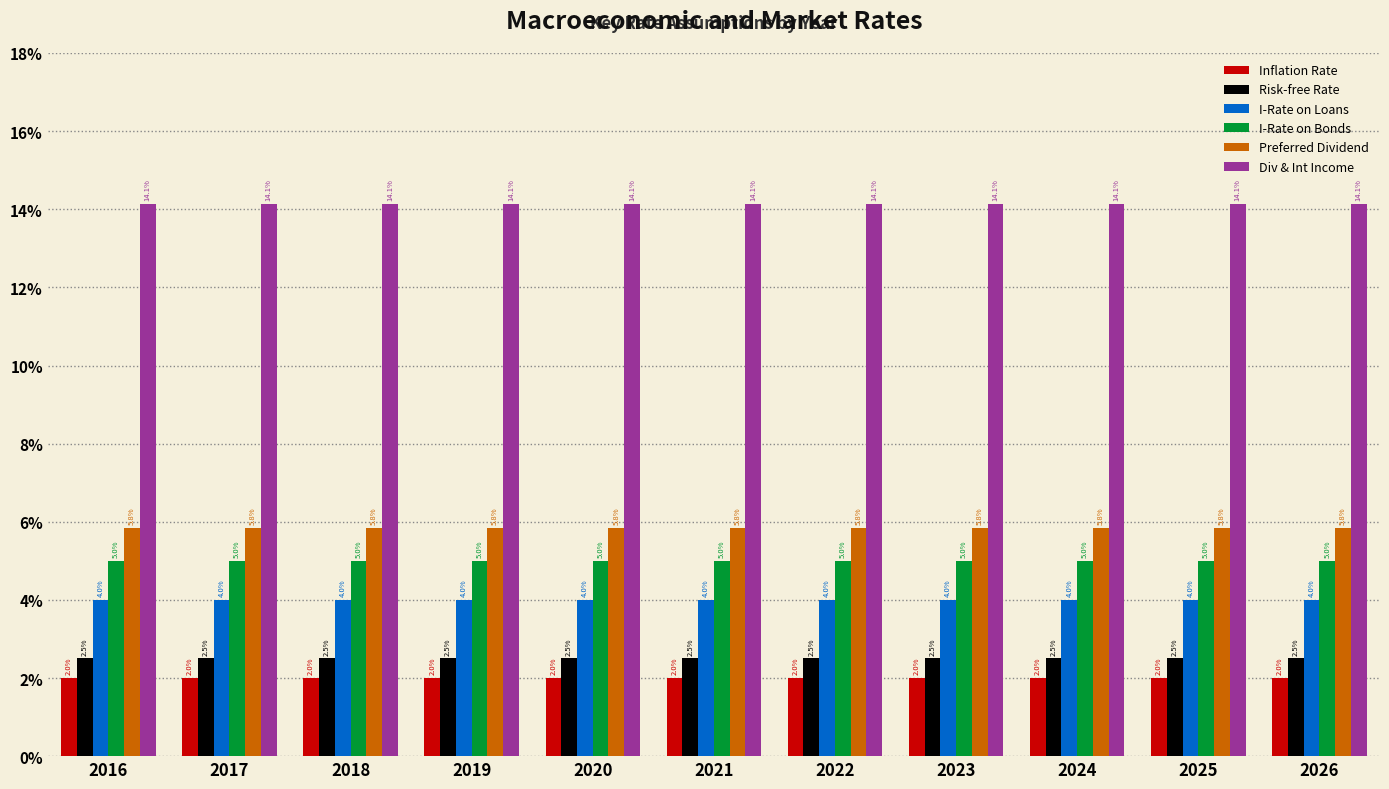

Are the bars grouped side by side (vs. stacked)?

Yes